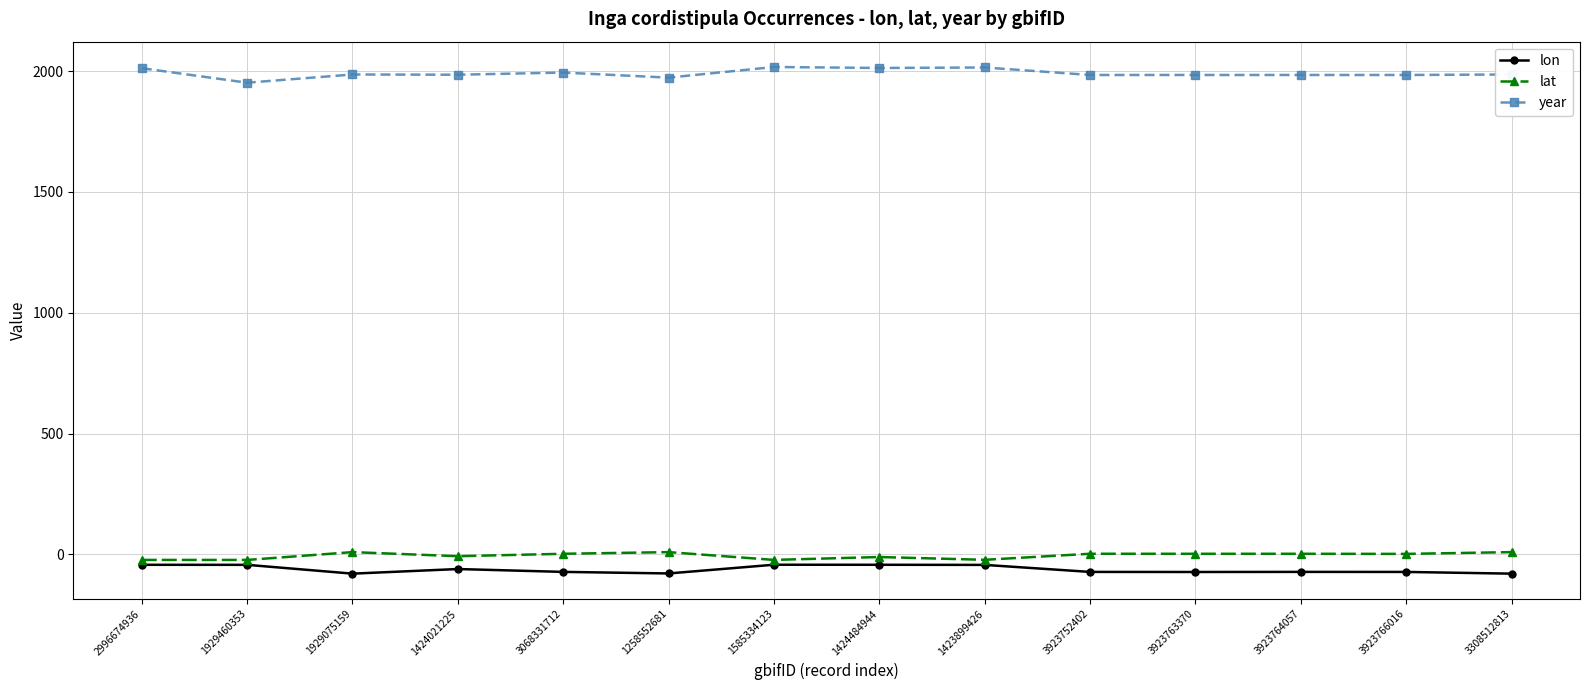

What is the minimum value for year?

1952.0